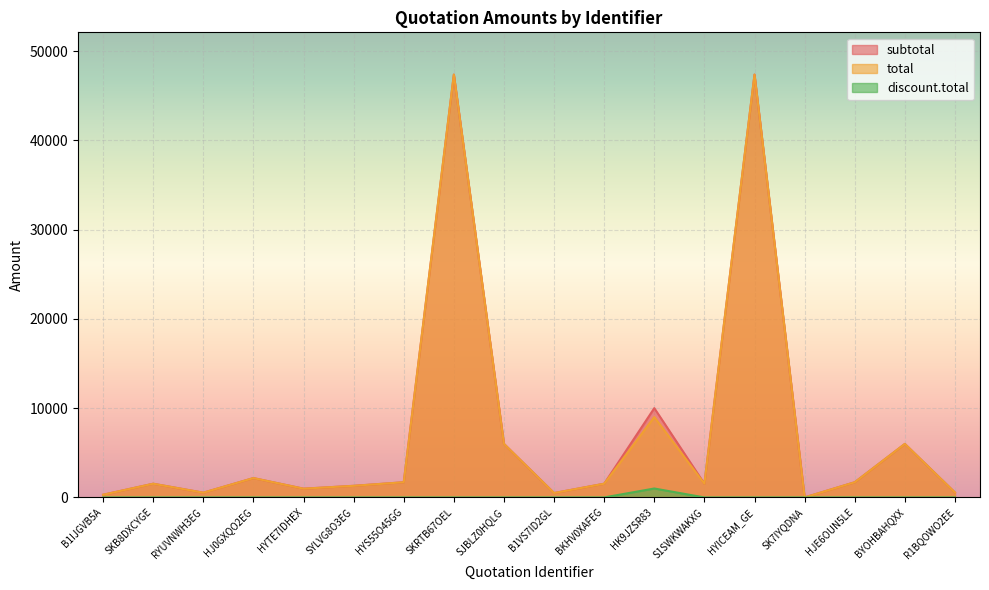

What is the average value of the total series?

7225.2